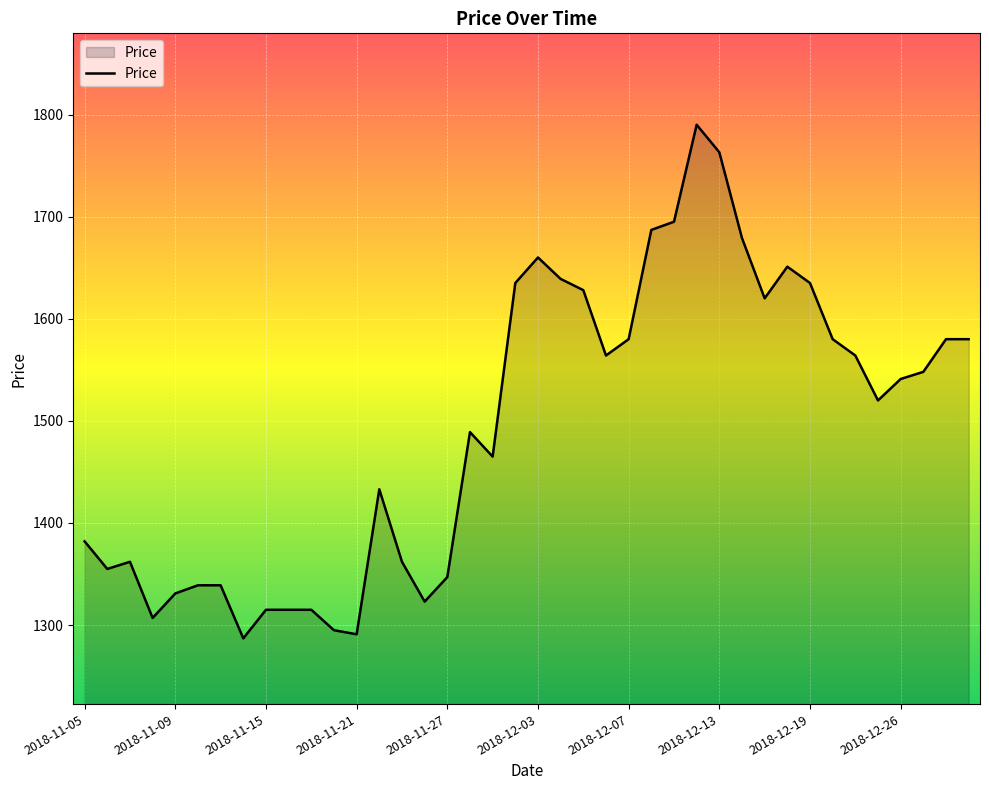

What is the minimum value shown in the chart?

1287